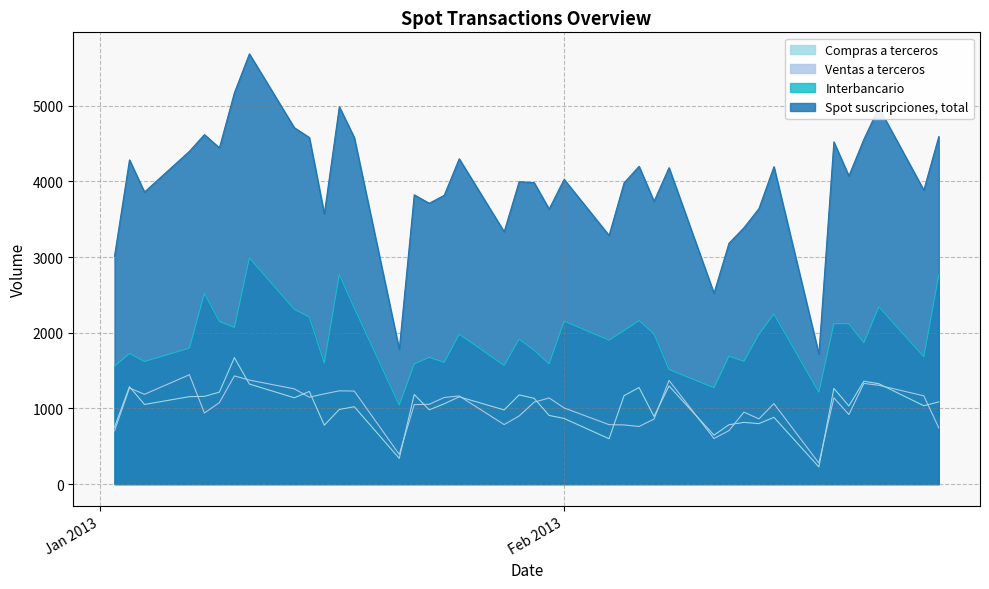

How many data points in Ventas a terceros are less than 1077?

20